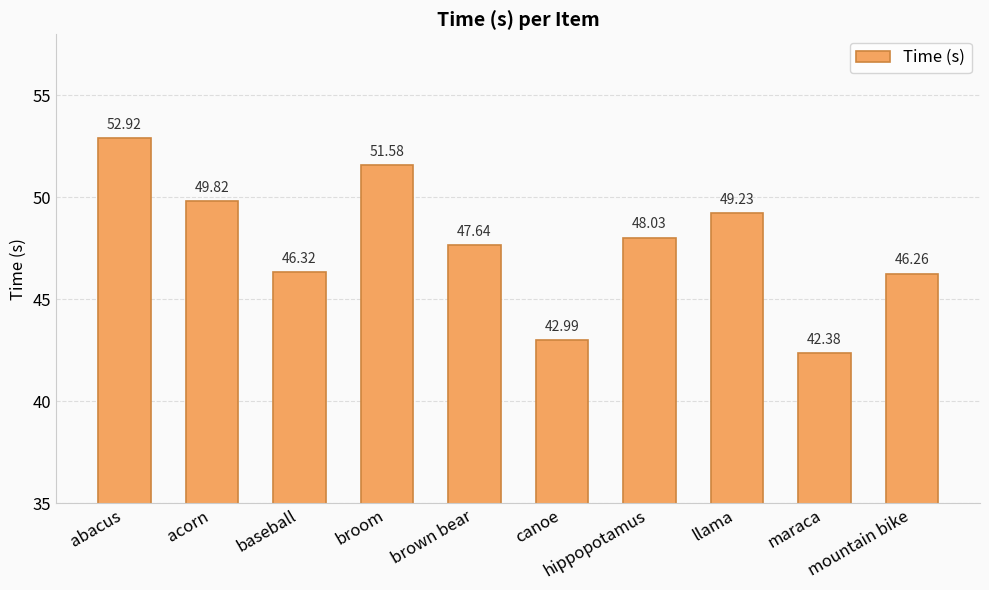

Count the number of categories in the chart.

10